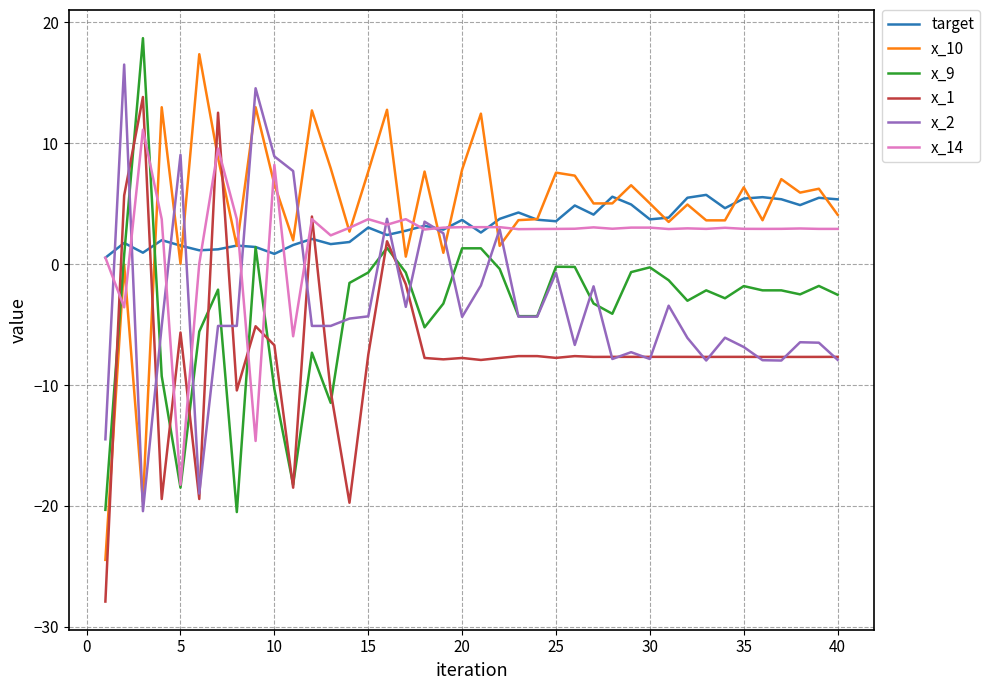

True or false: x_10 and x_2 cross at least once.

True